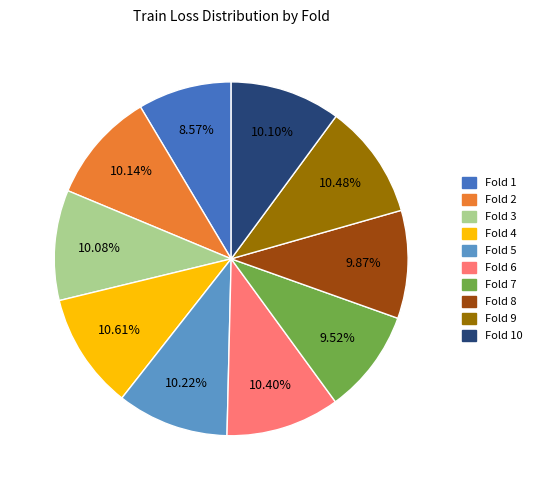

Do Fold 7 and Fold 8 together represent more than half of the pie?

No